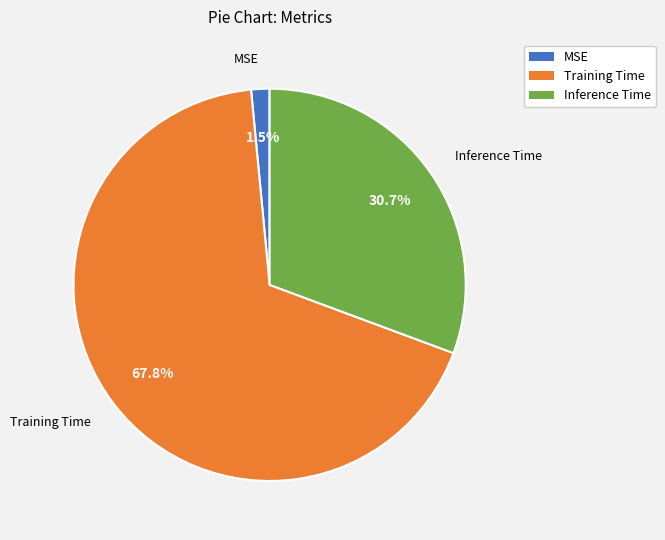

How many segments does this pie chart have?

3